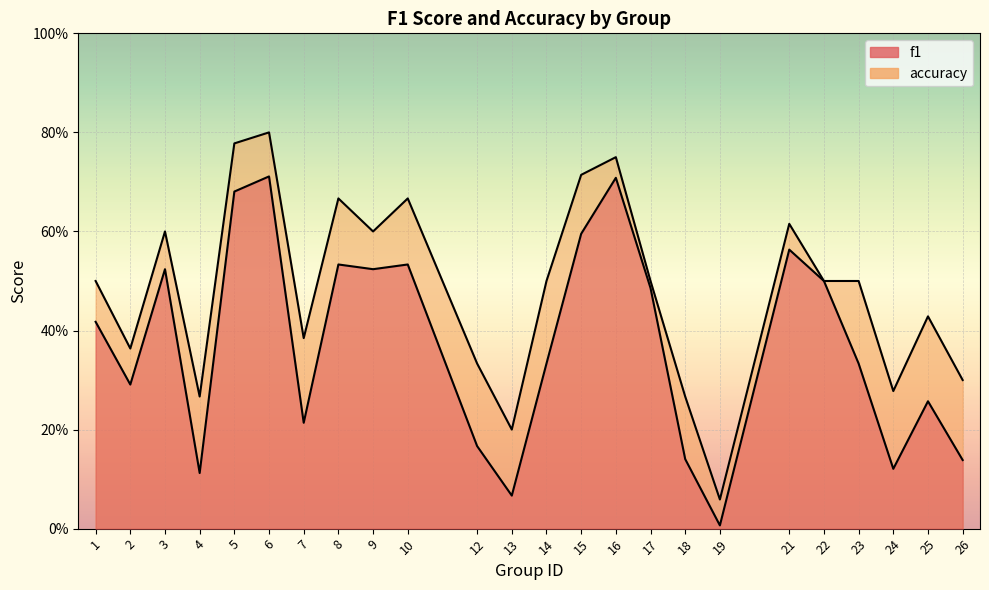

True or false: f1 has more than 2 interior local peaks.

True